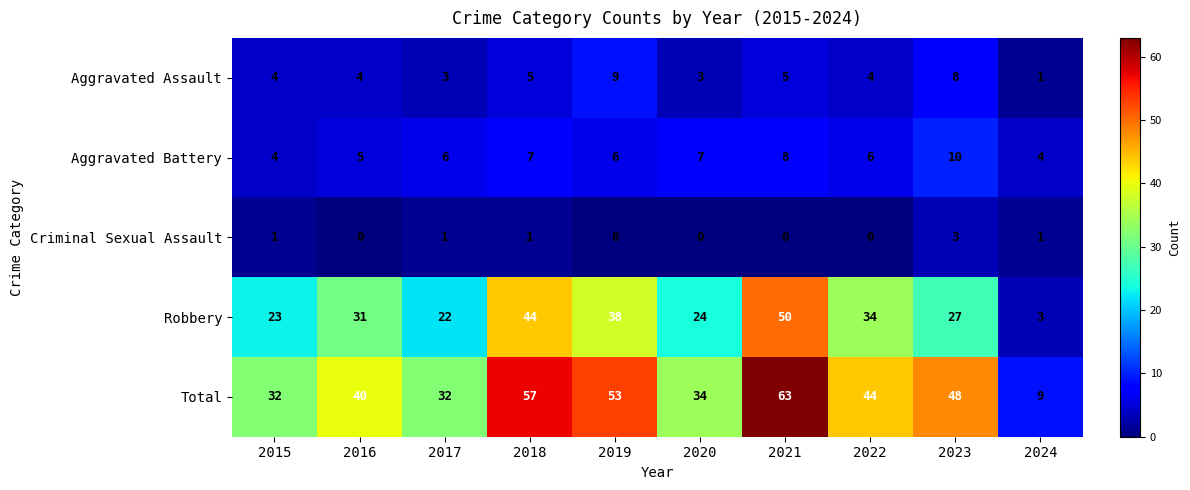

The Aggravated Assault series shows 8 at 2018. True or false?

False